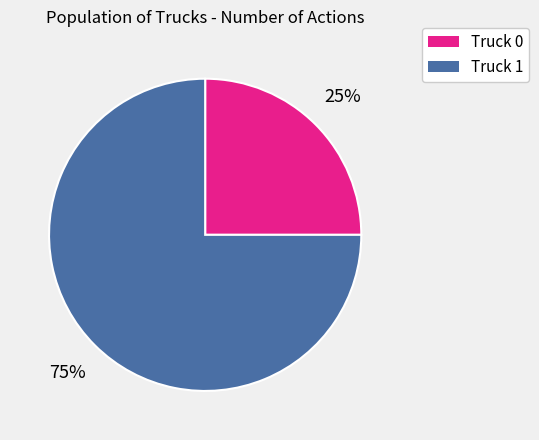

Approximately how many times larger is the value at Truck 0 compared to Truck 1?

0.3